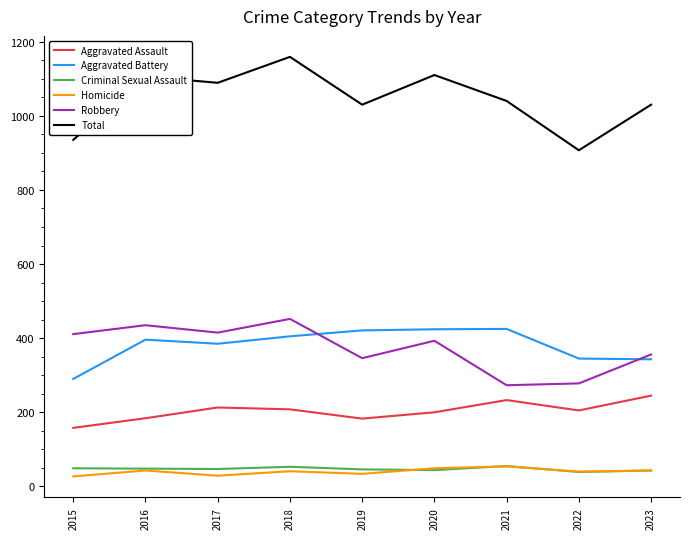

The Aggravated Assault series shows 114 at 2020. True or false?

False